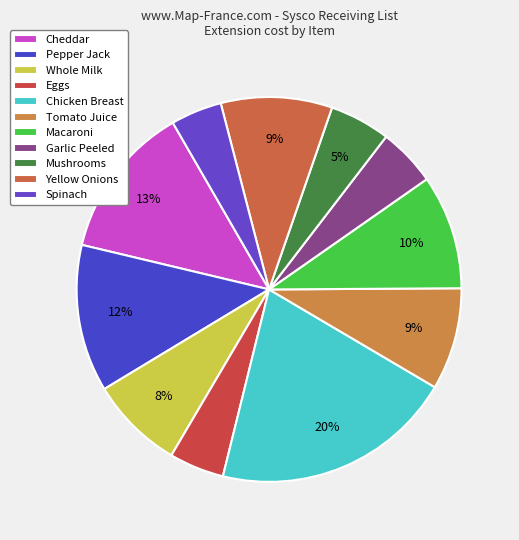

How many slices are in this pie chart?

11